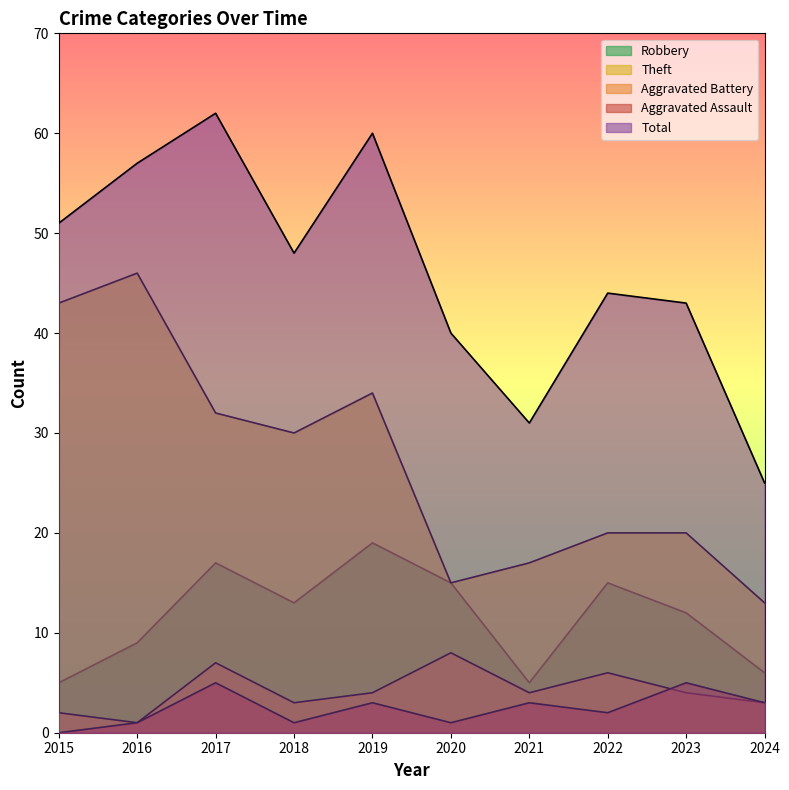

The Robbery series shows 13 at 2018. True or false?

True